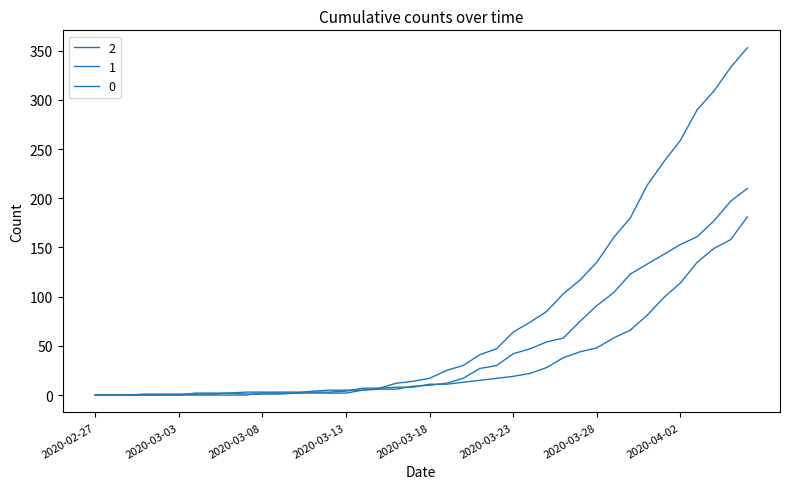

Between which two adjacent categories do 0 and 1 first intersect?

2020-03-10 and 2020-03-11